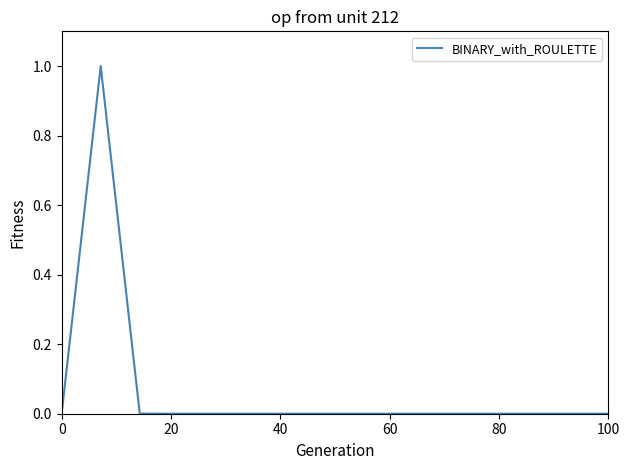

What is the difference between the maximum and minimum values?

1.0